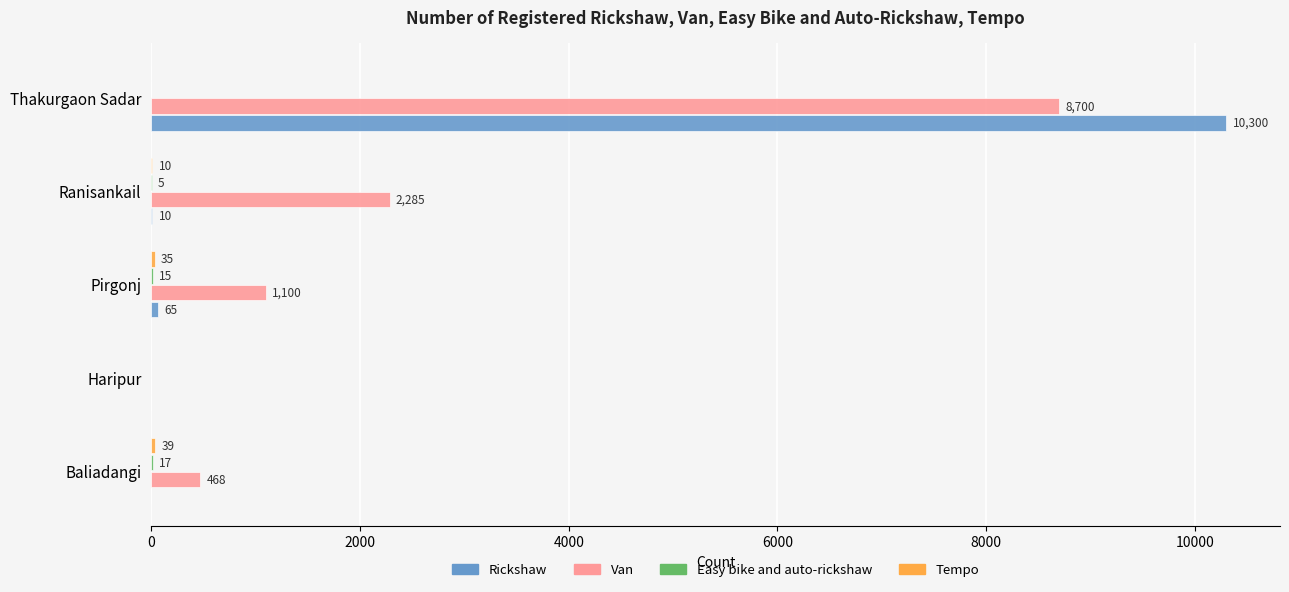

Which label corresponds to the largest value in the chart?

Thakurgaon Sadar